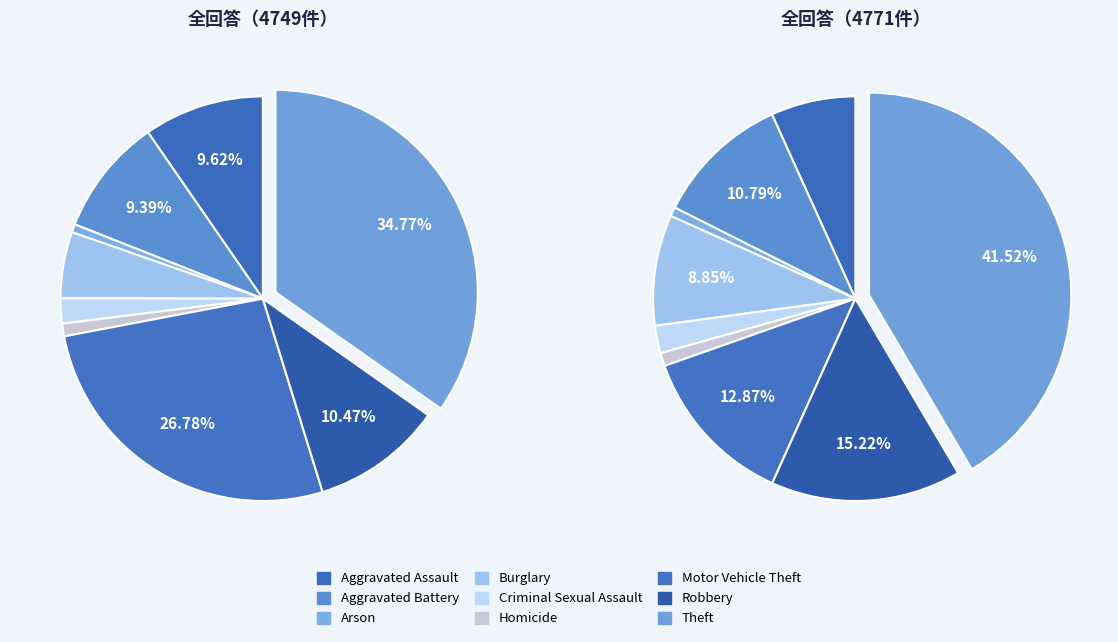

To the nearest percent, what percentage of the pie is Criminal Sexual Assault?

2%